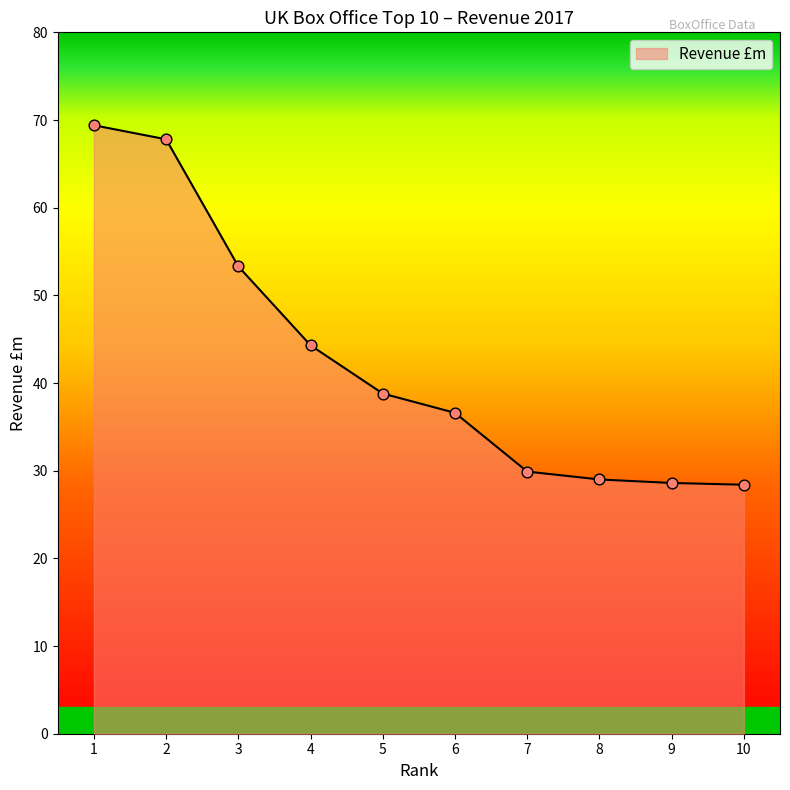

Approximately how many times larger is the value at 4 compared to 2?

0.7